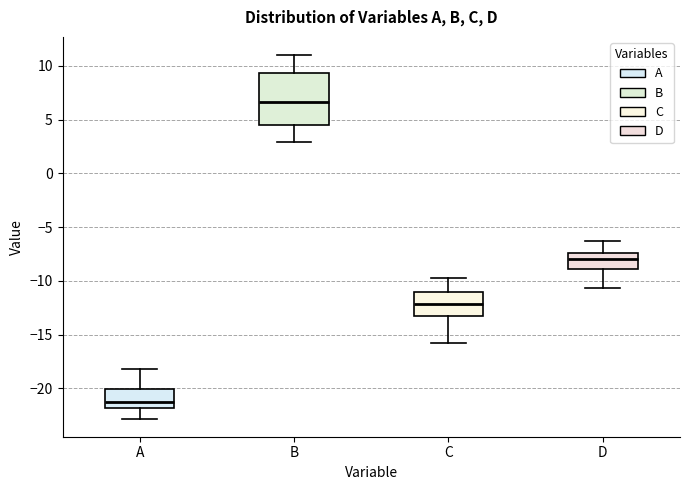

Comparing the boxes themselves (not the whiskers), which one is the tallest?

B